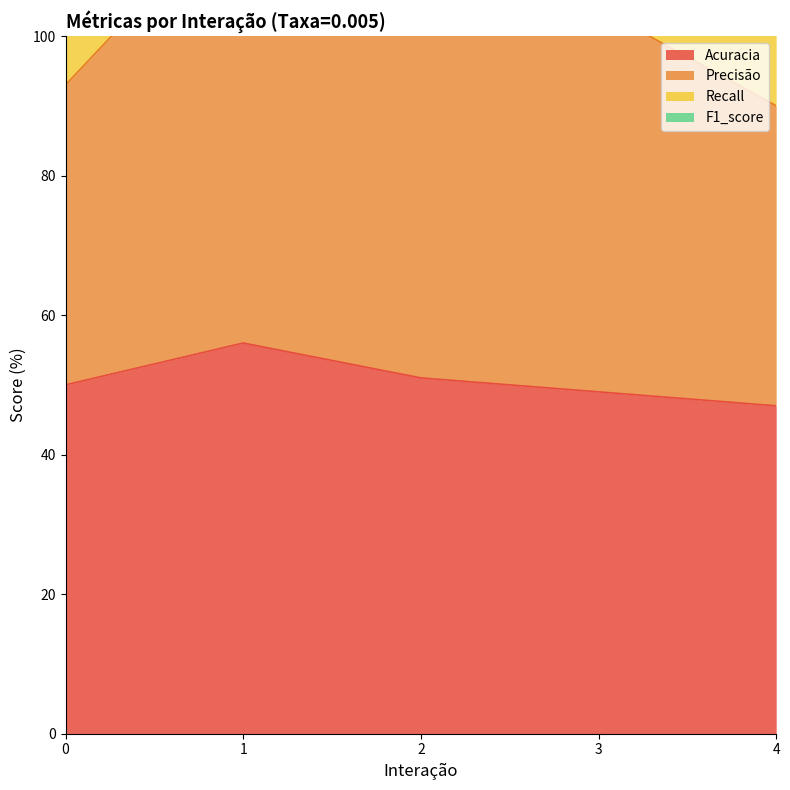

What is the difference between the Precisão values at 3 and 1?

16